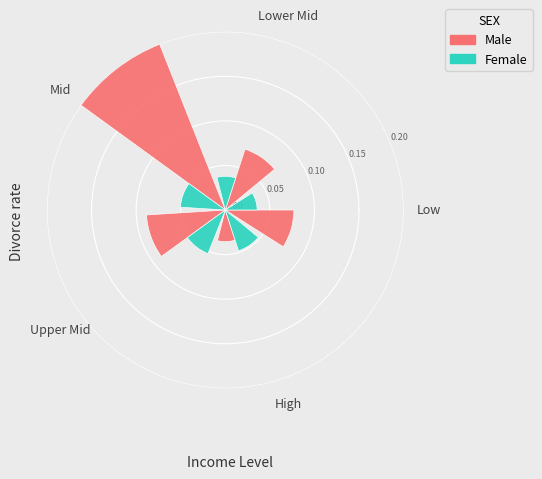

Is Lower Mid the majority of the pie?

No